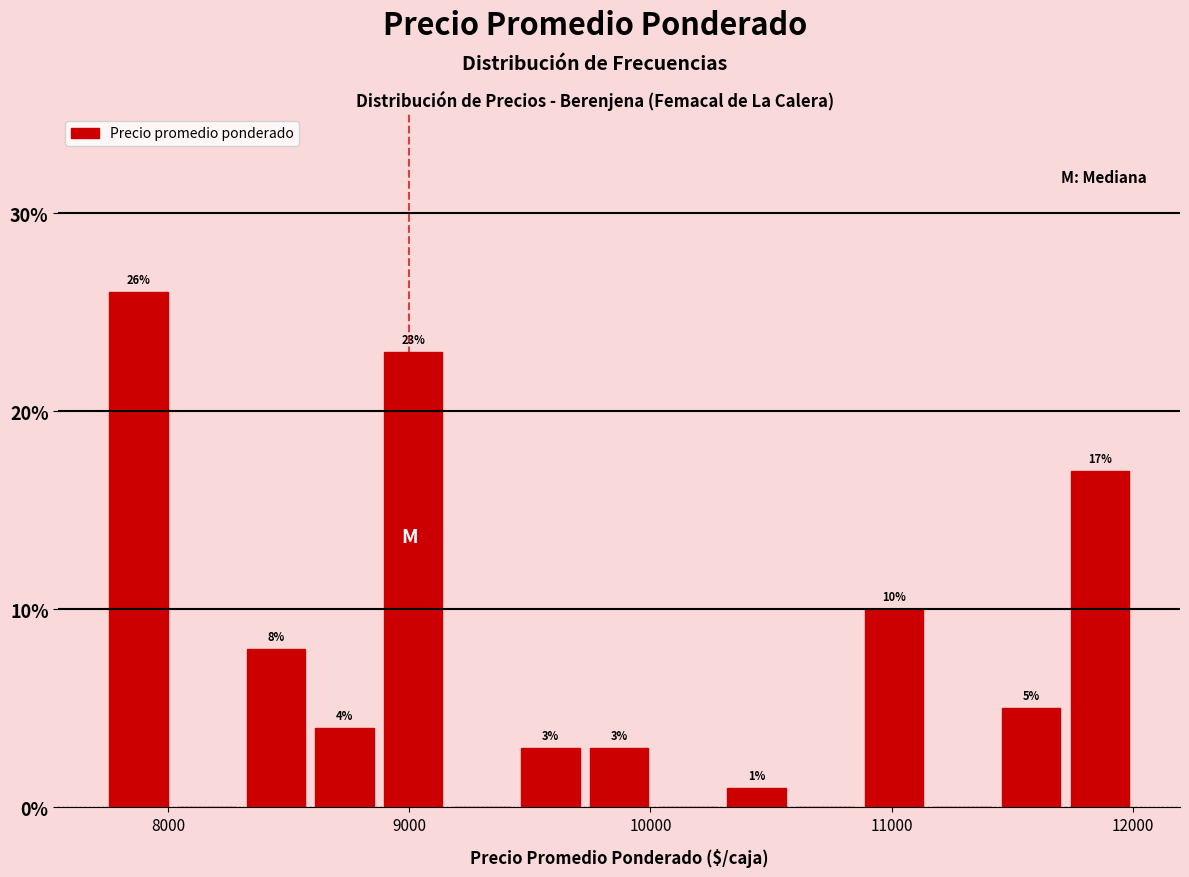

Around what value on the x-axis is the tallest bar? Give the approximate position of its centre, as read against the axis.

7900